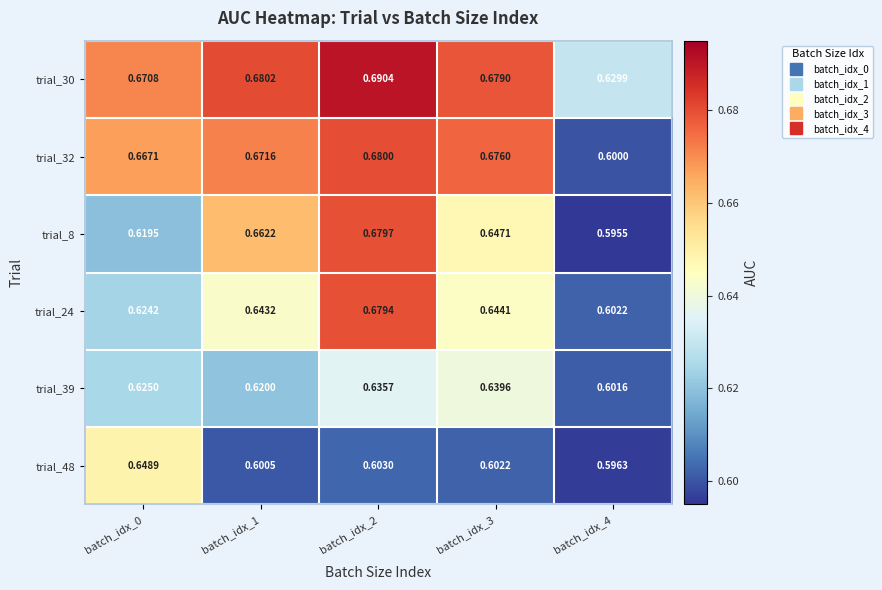

At which category does the chart reach its minimum across all series?

batch_idx_4